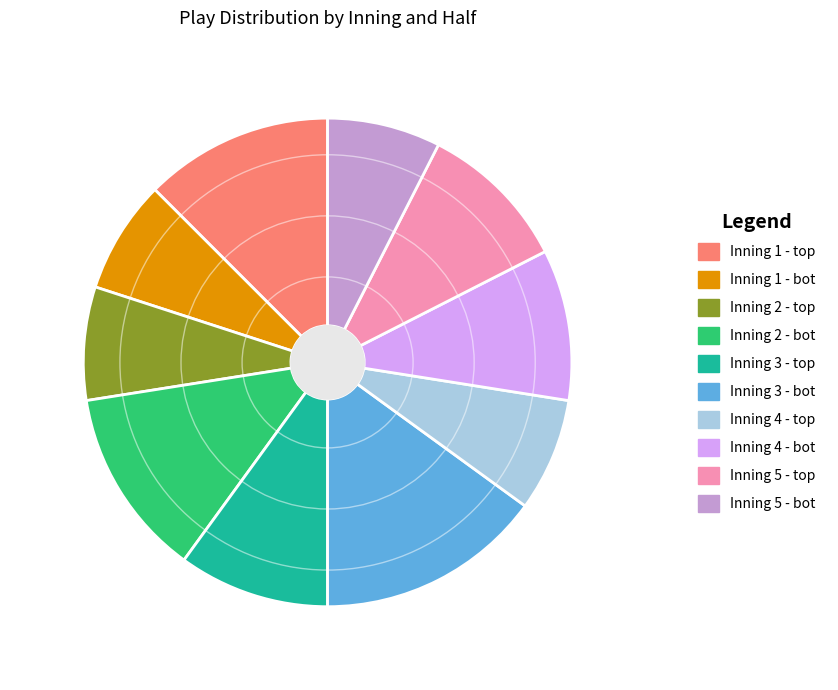

How many slices are in this pie chart?

10